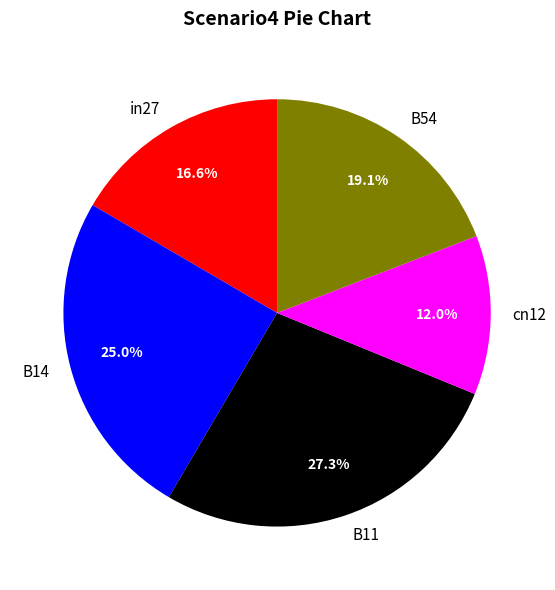

Combined, what portion of the pie is B11 and cn12?

39.3%